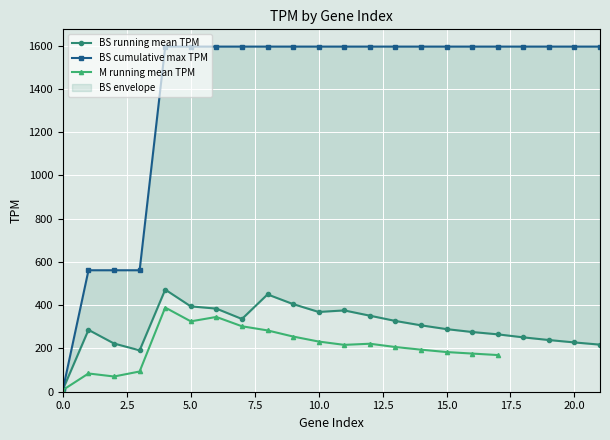

True or false: BS mean TPM has more than 2 points higher than both neighbors.

True